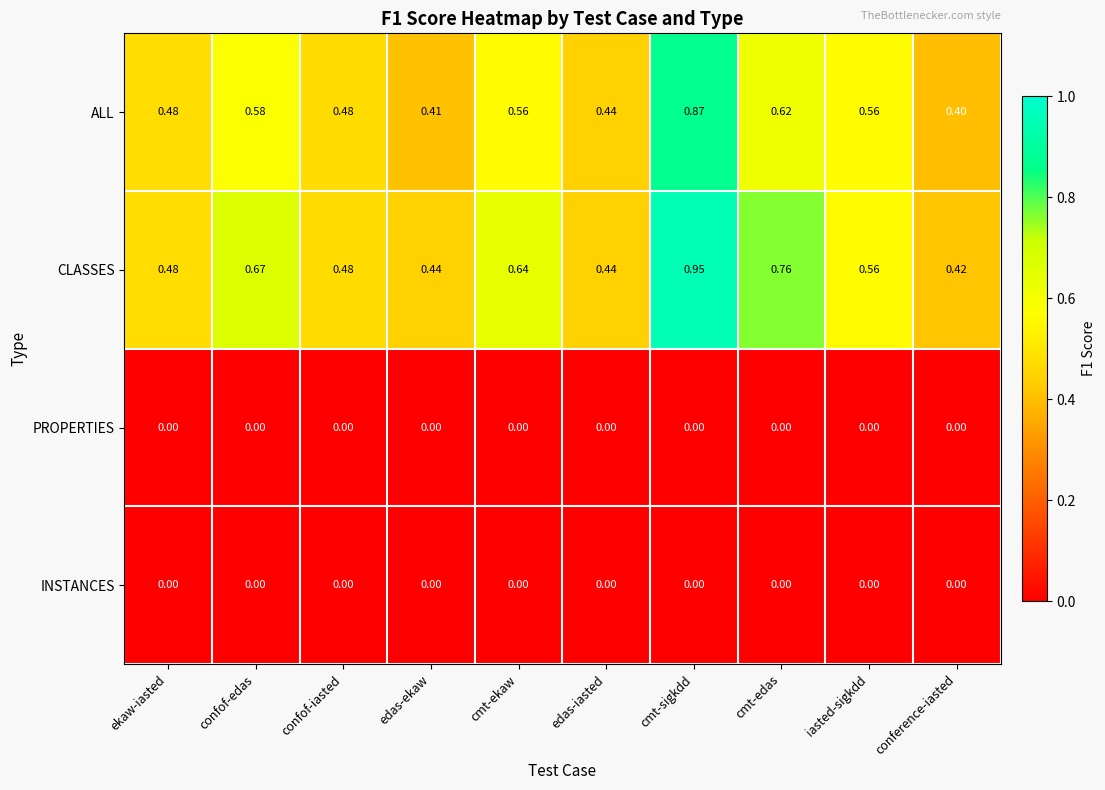

What is the difference between the highest and lowest values at edas-ekaw?

0.4